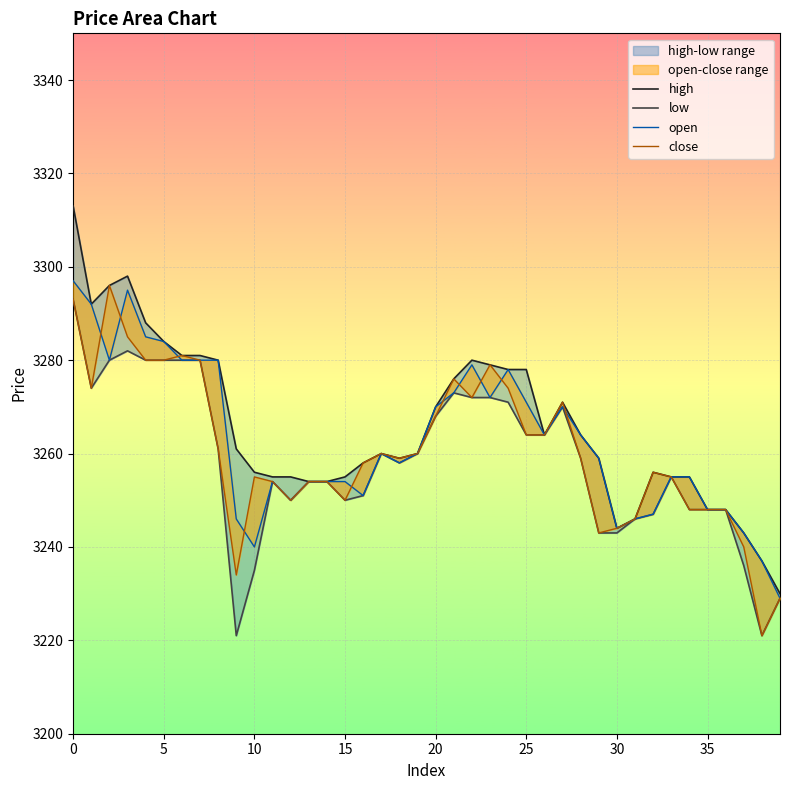

How many values in the low series exceed 3259?

19